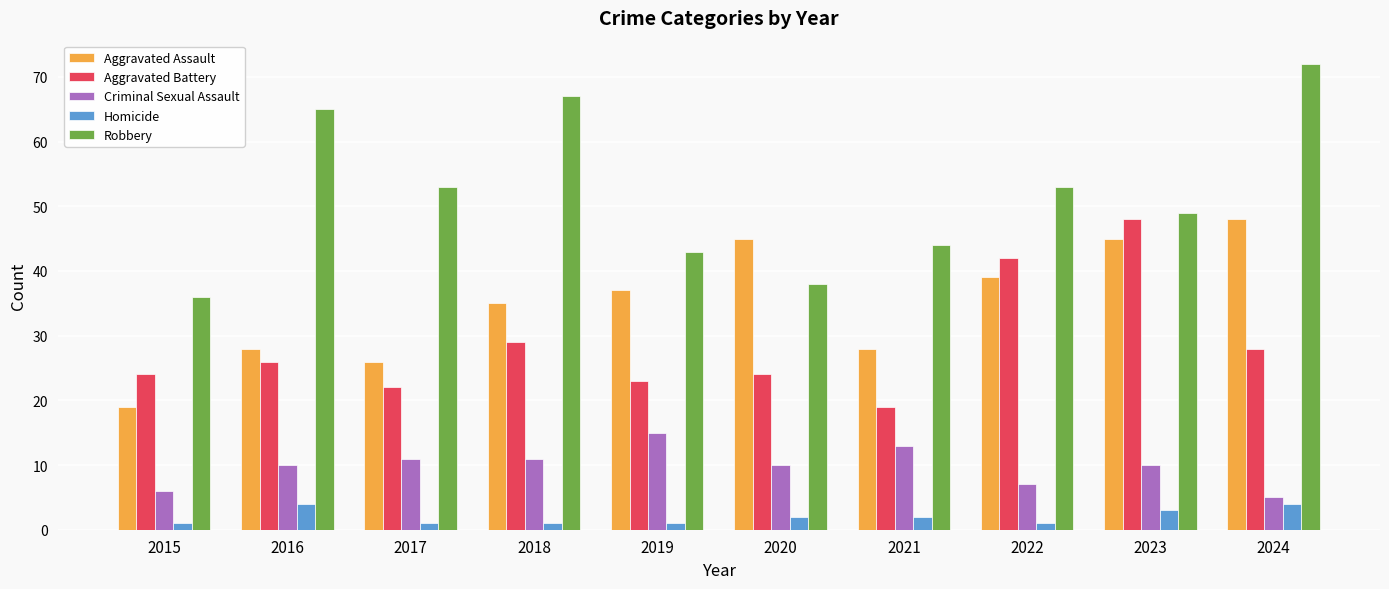

The value of Robbery at 2019 is 16. True or false?

False